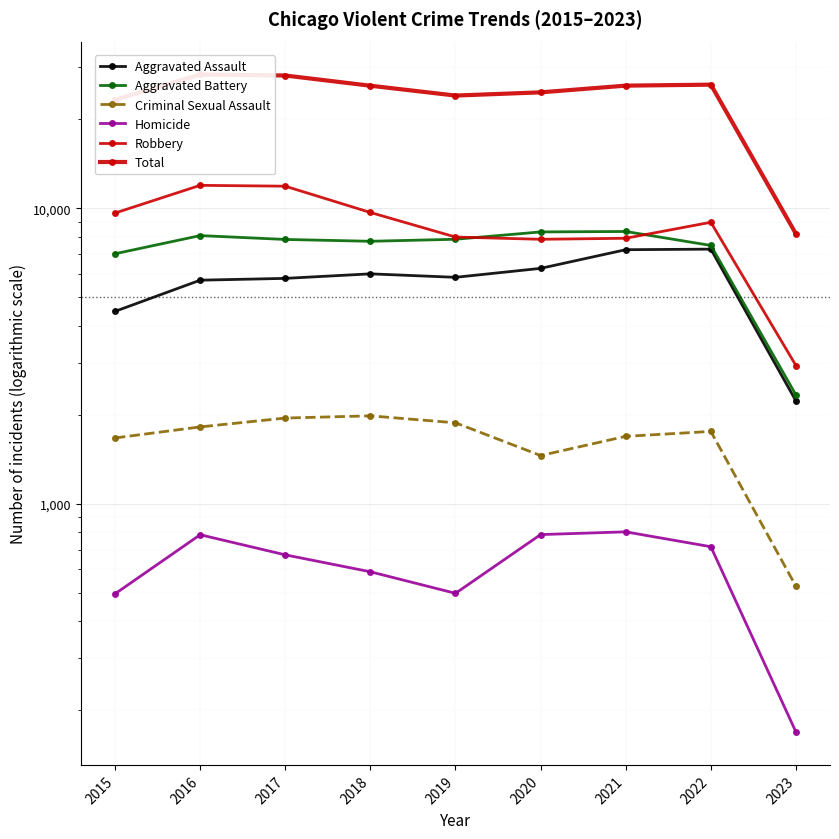

In Total, how many points are lower than both neighbors (excluding endpoints)?

1